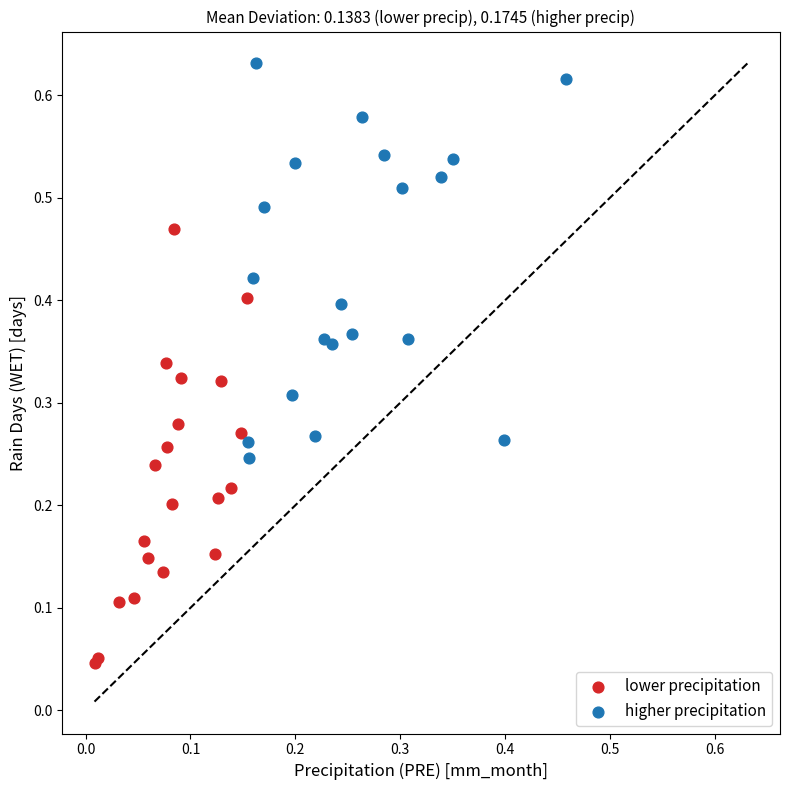

Which series reaches the maximum Y coordinate?

higher precipitation